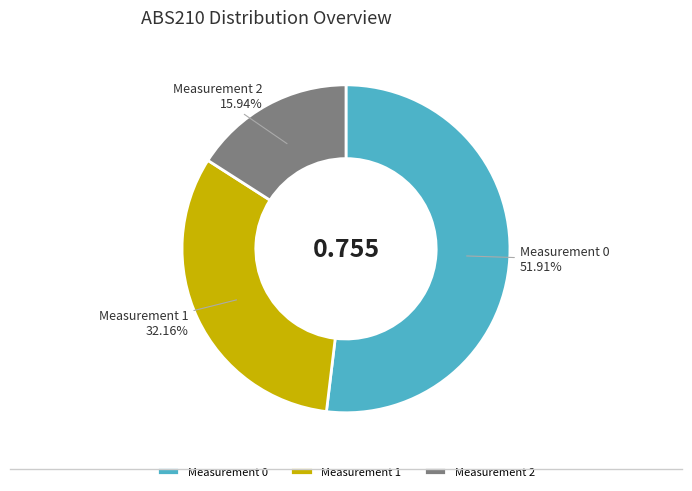

Which slice represents more than half of the pie?

Measurement 0